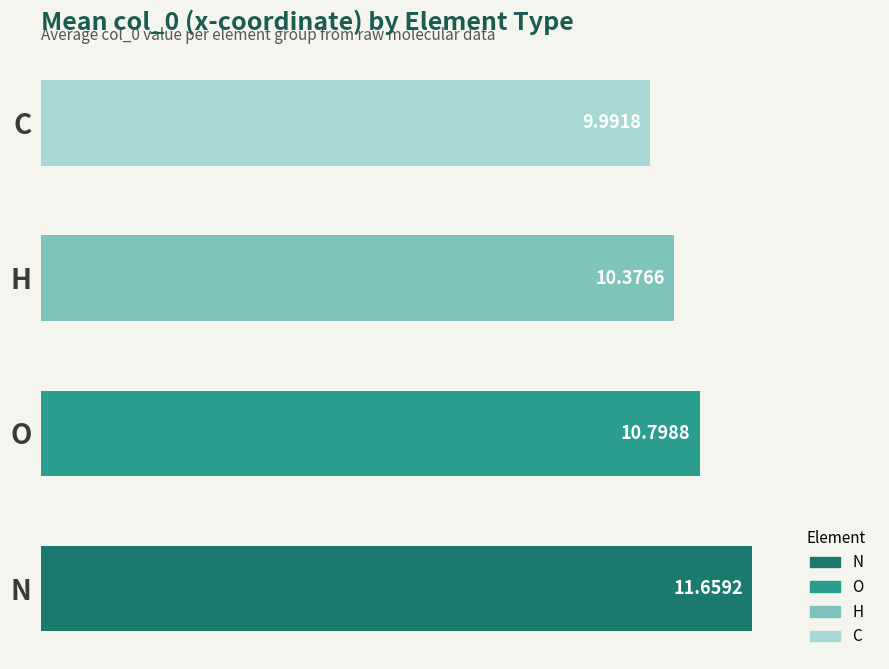

What is the smallest value displayed?

10.0